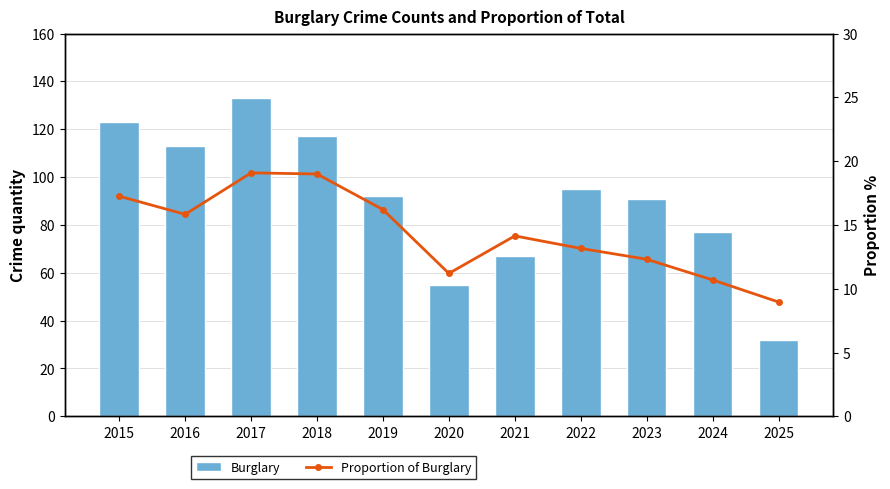

What is the value of the Burglary bar at the 11th from the left?

32.0